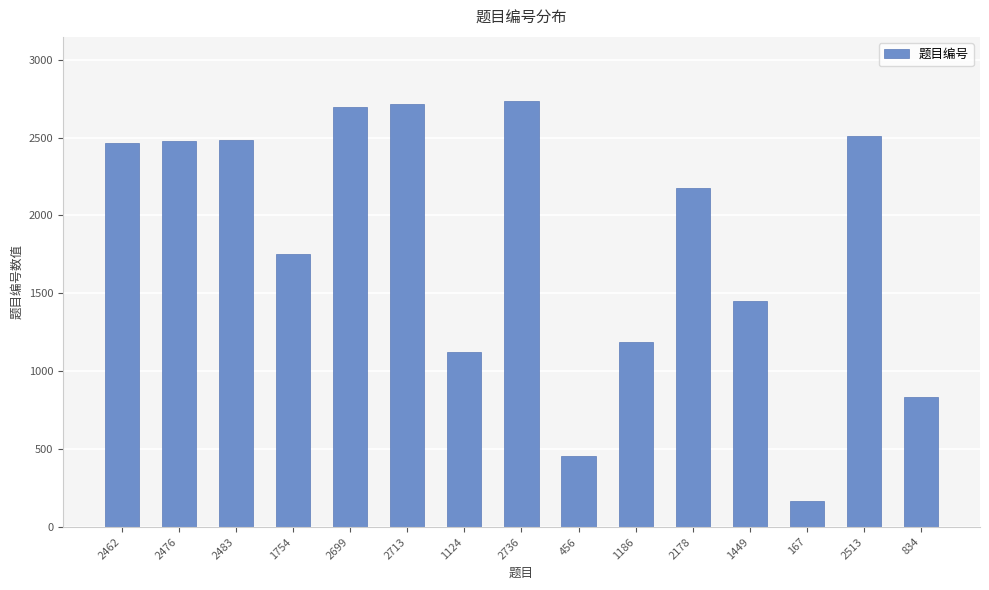

What is the difference between the second highest and second lowest values?

2257